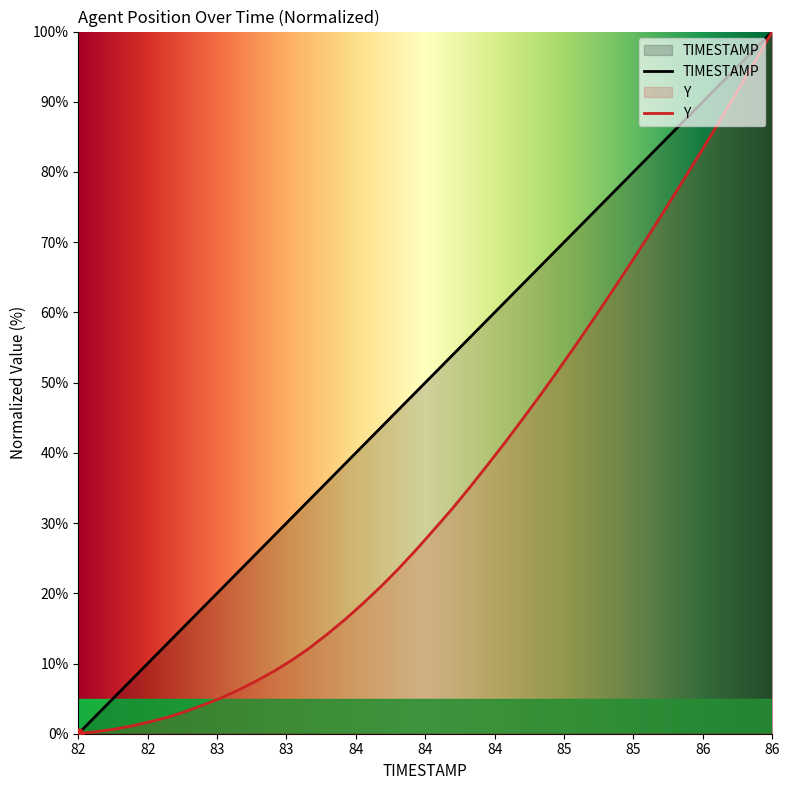

What are all the series names shown in the legend?

TIMESTAMP, Y